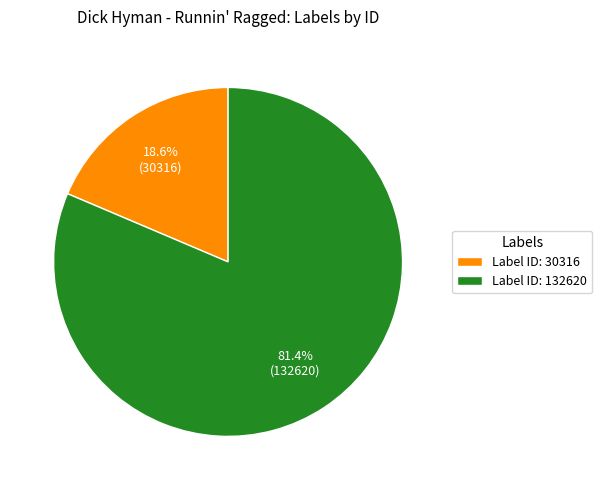

How many slices are in this pie chart?

2